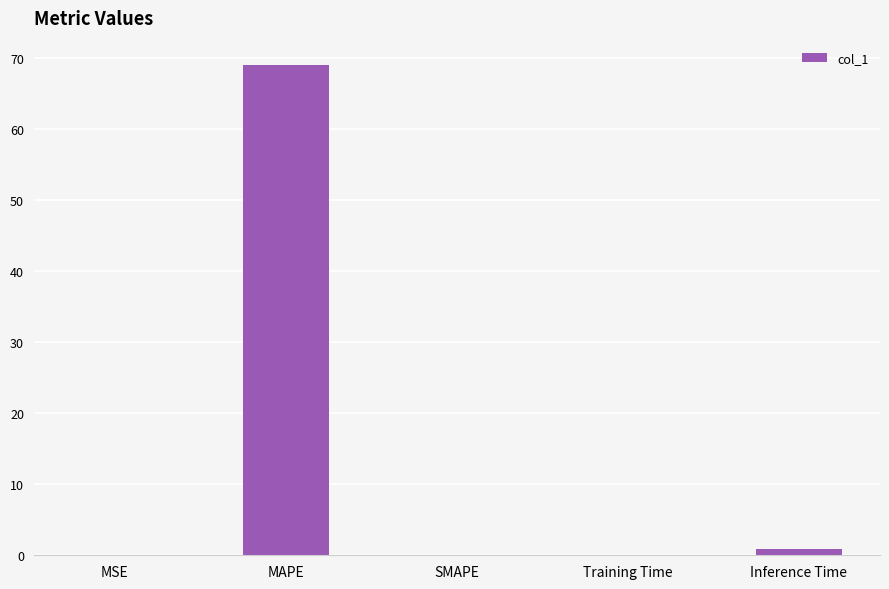

What is the sum of the values at MSE and MAPE?

69.0